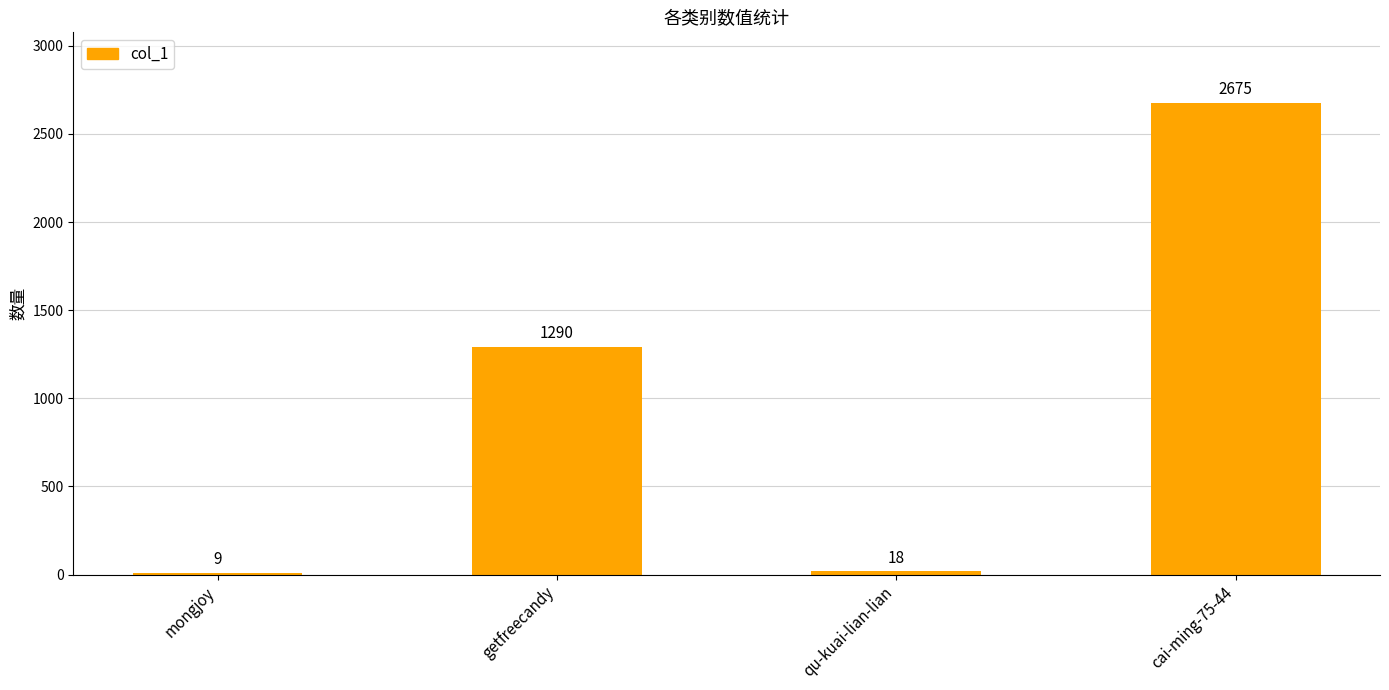

The chart shows a value of 9 at mongjoy. True or false?

True